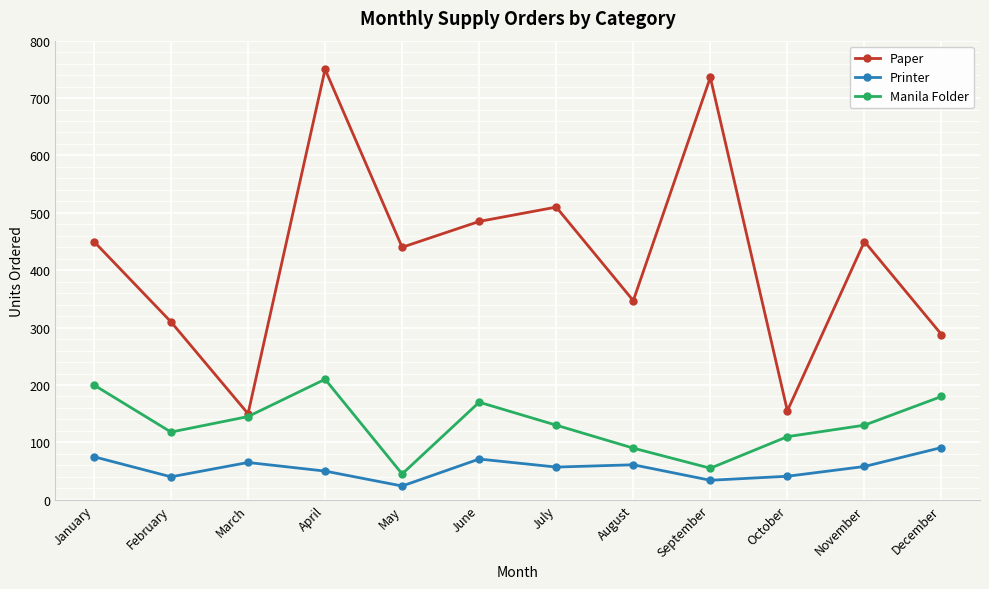

Is this an area chart (filled region under the line)?

No